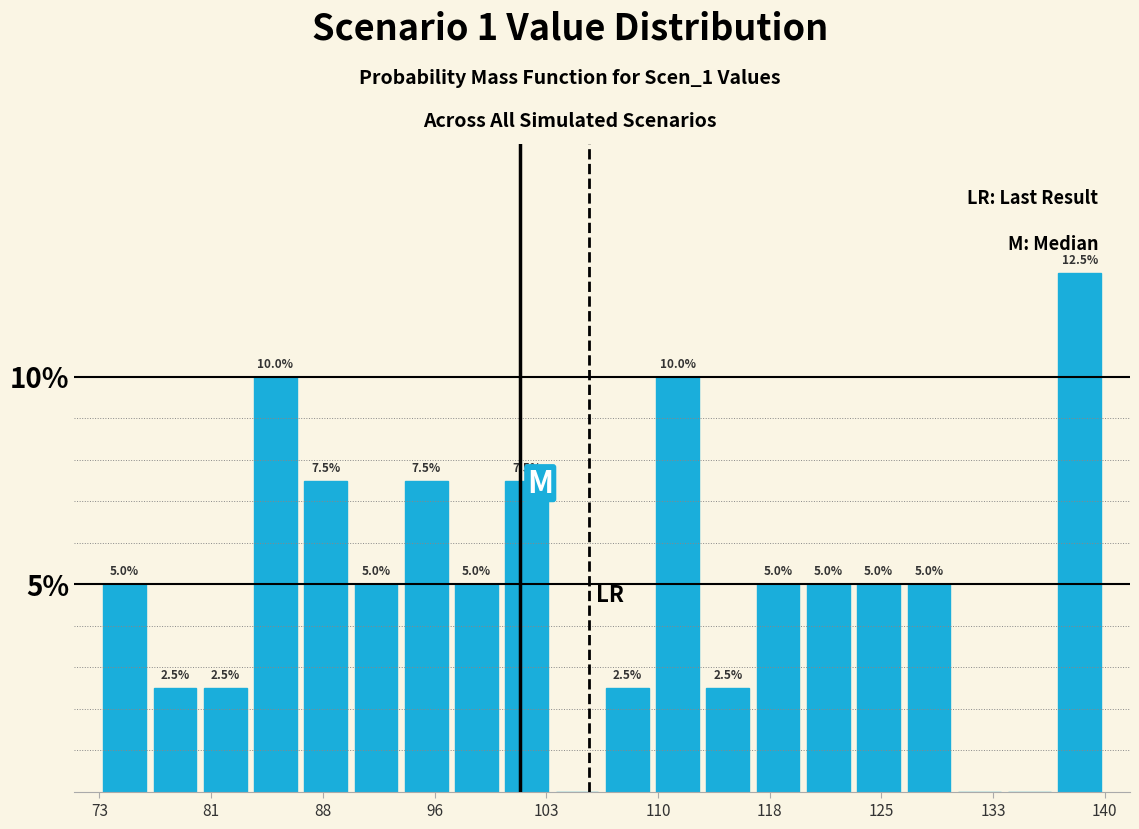

Around what value on the x-axis is the tallest bar? Give the approximate position of its centre, as read against the axis.

138